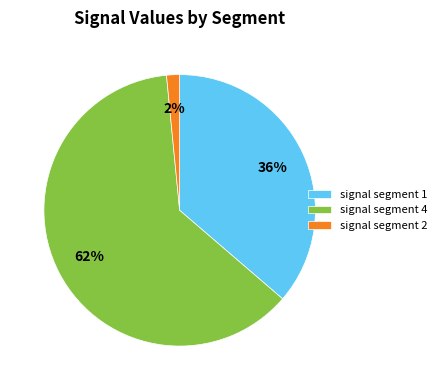

To the nearest percent, what is the average slice percentage?

33%